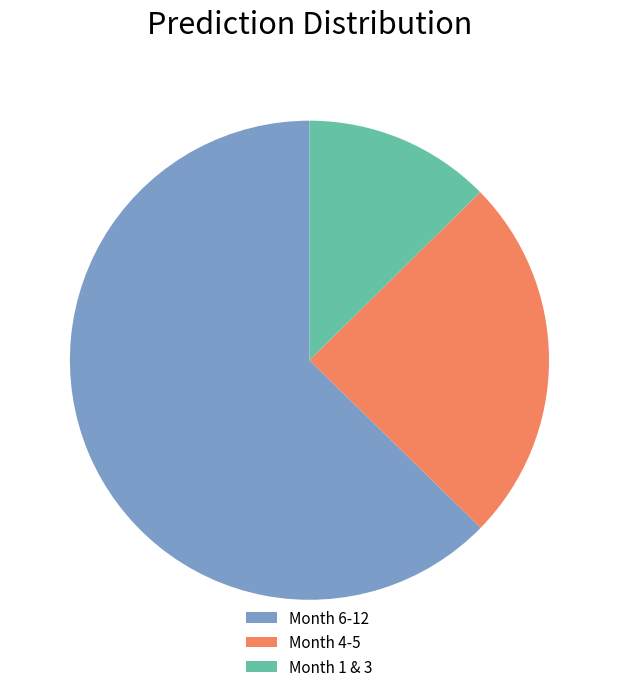

Which slice represents more than half of the pie?

Month 6-12